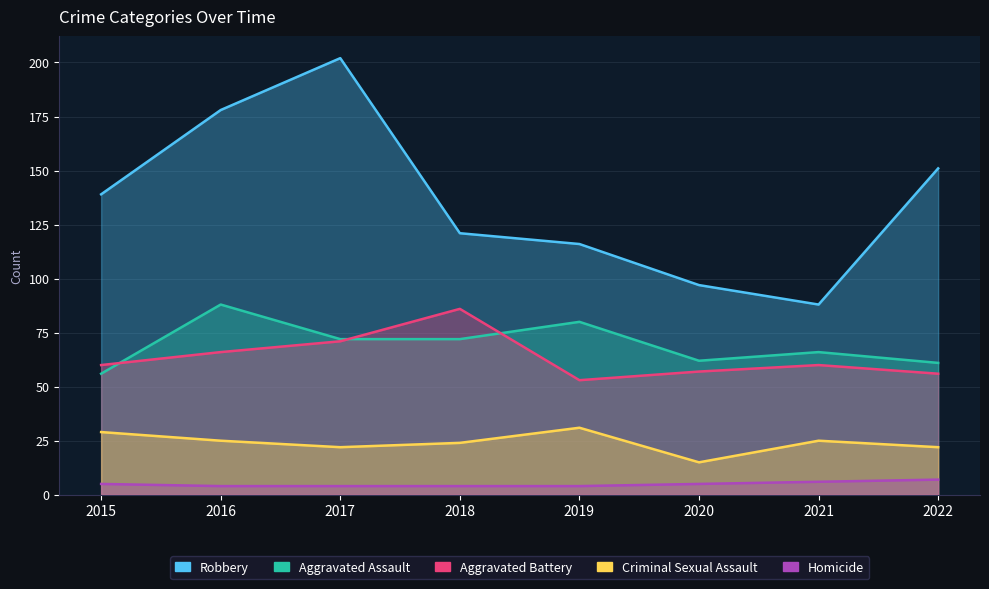

Which category has the lowest value in the Criminal Sexual Assault series?

2020